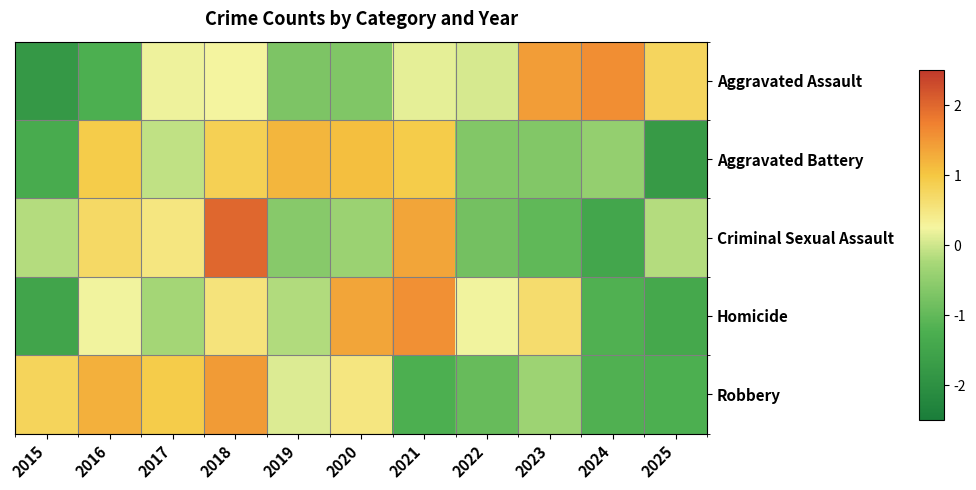

Between 2018 and 2021, which is larger?

2018